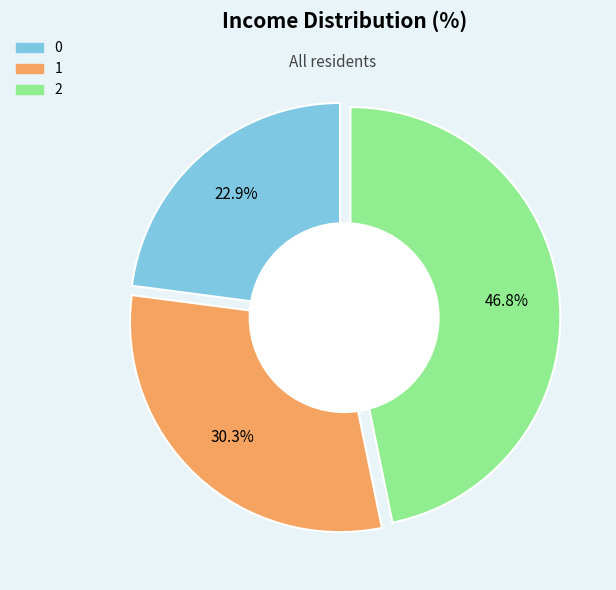

Between 0 and 1, which is larger?

1